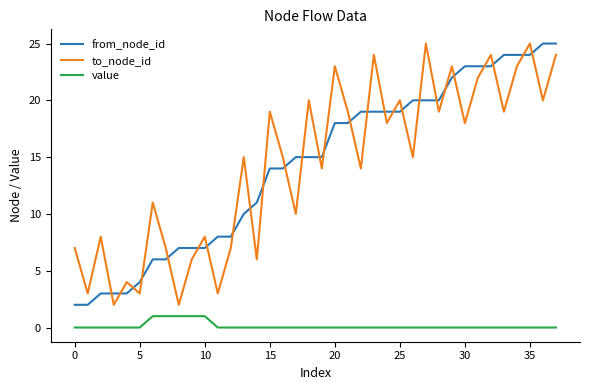

Which series ends up on top after the final intersection of from_node_id and to_node_id?

from_node_id